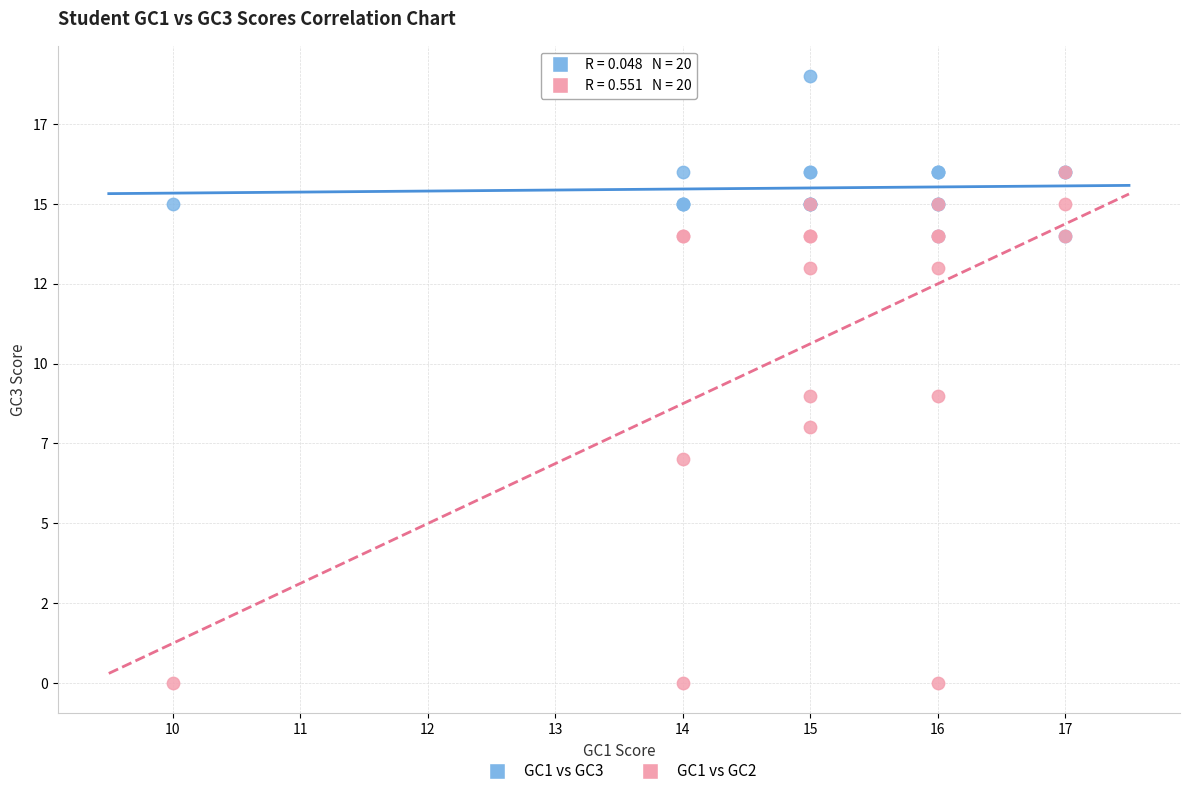

Which series reaches the minimum Y coordinate?

GC1 vs GC2